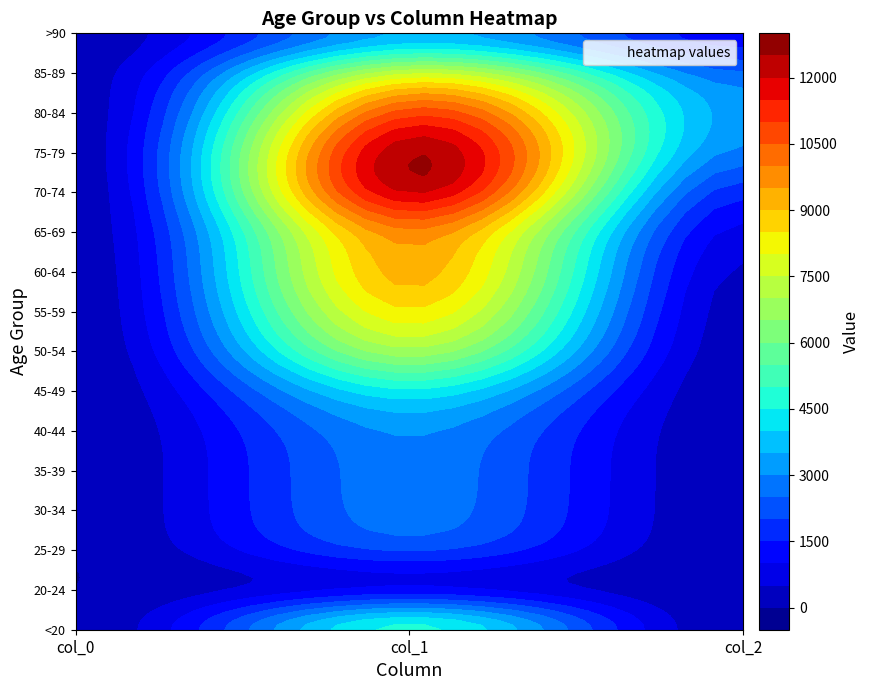

The value of 35 - 39 at 1 is 816. True or false?

False